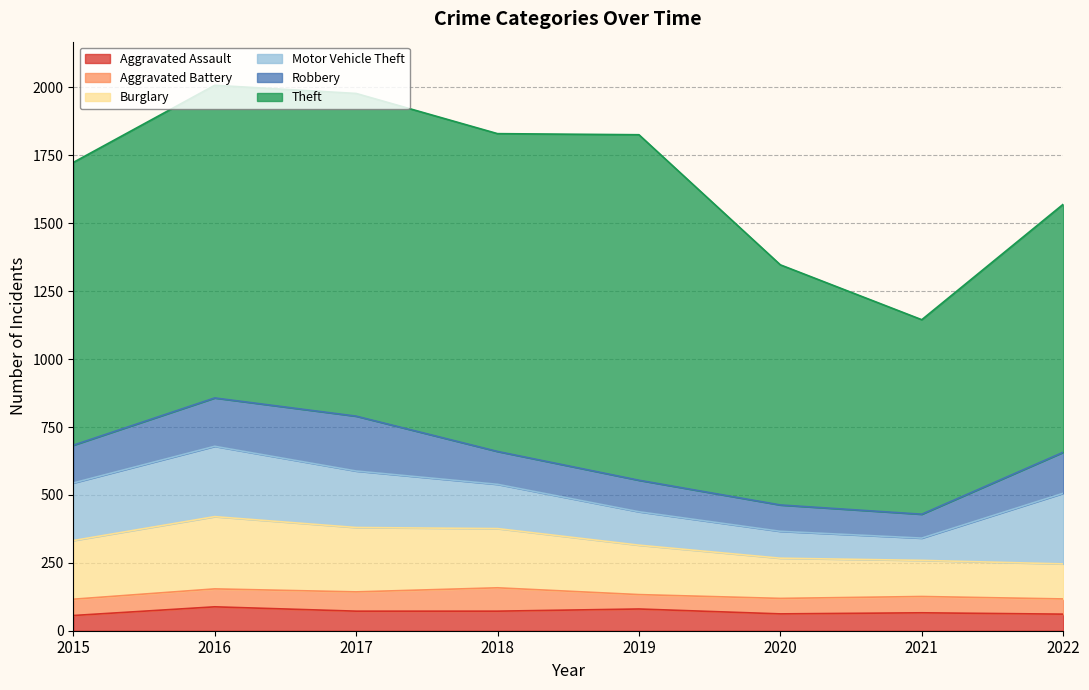

True or false: Aggravated Battery and Burglary intersect in this chart.

False